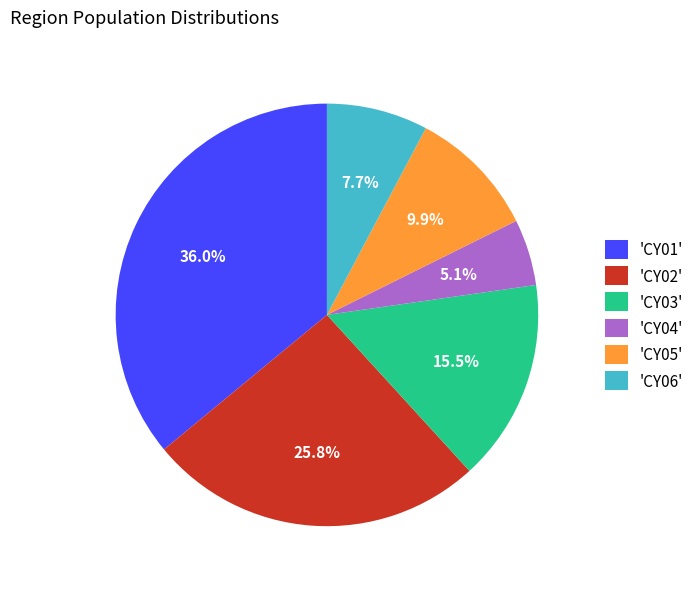

Is there any slice that represents more than half of the pie?

No